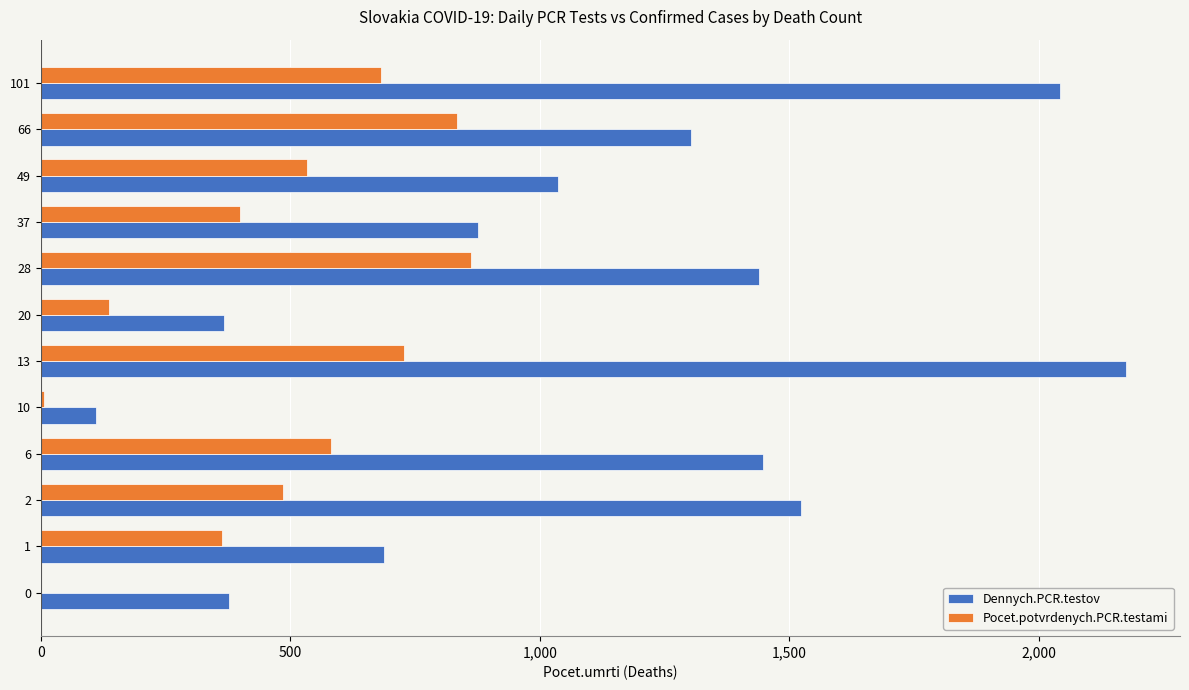

What is the maximum value for Pocet.potvrdenych.PCR.testami?

863